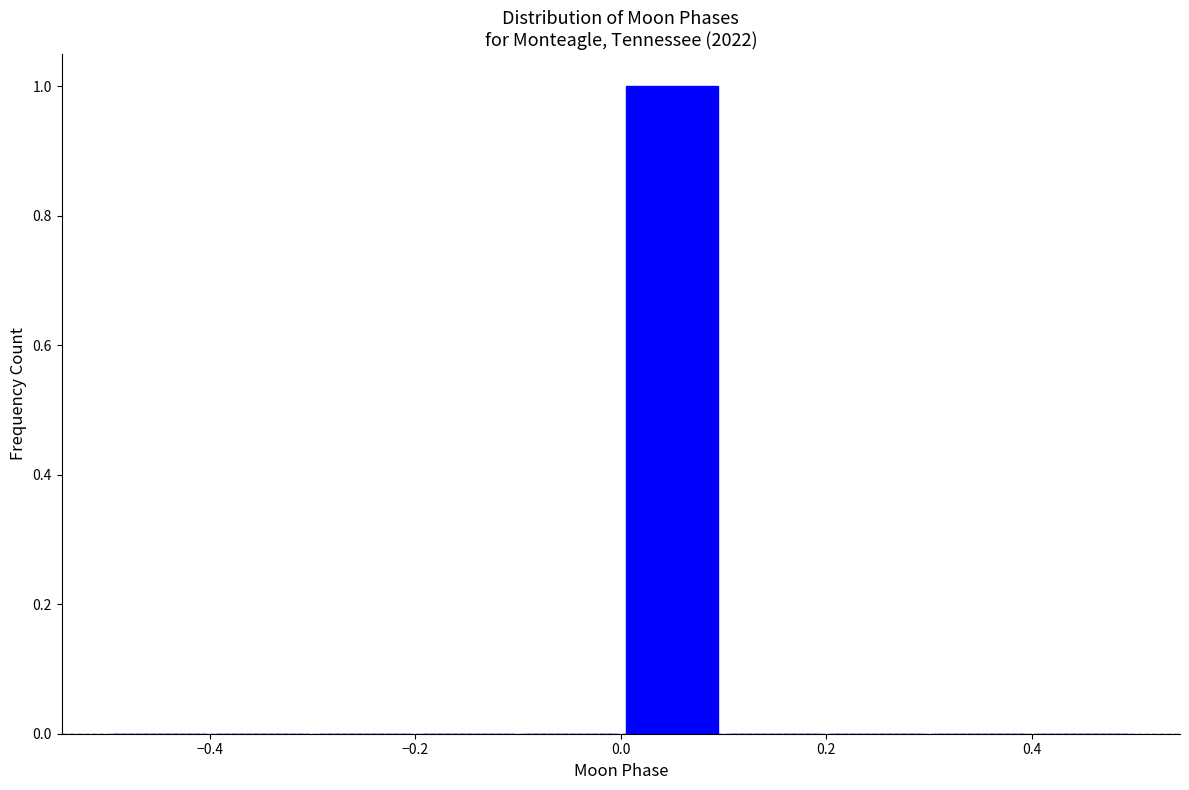

Over which range of the x-axis is the bar tallest?

0.0 to 0.1